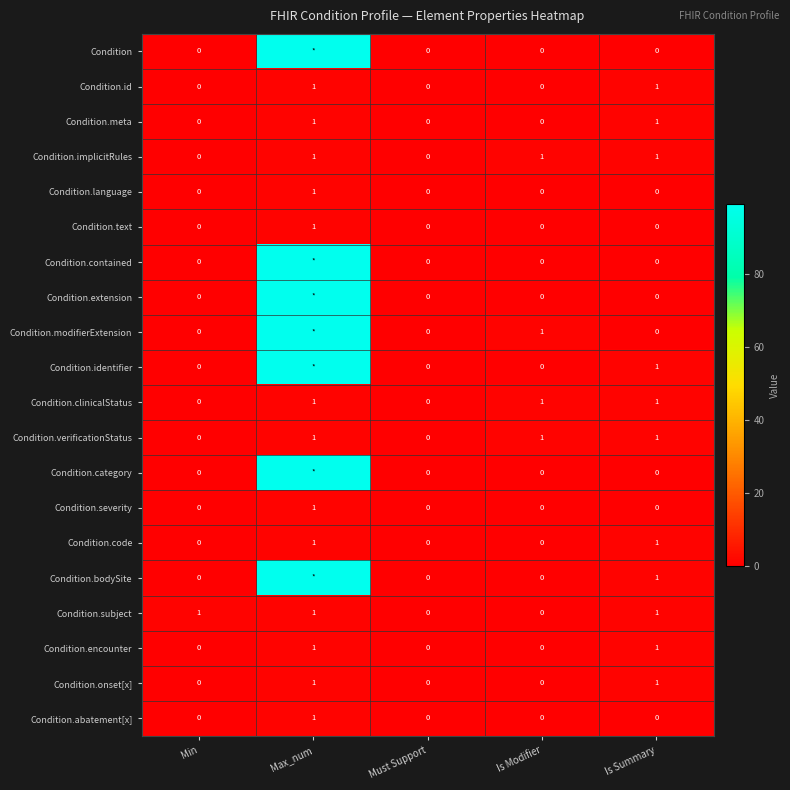

What is the total value across all series at Is Summary?

11